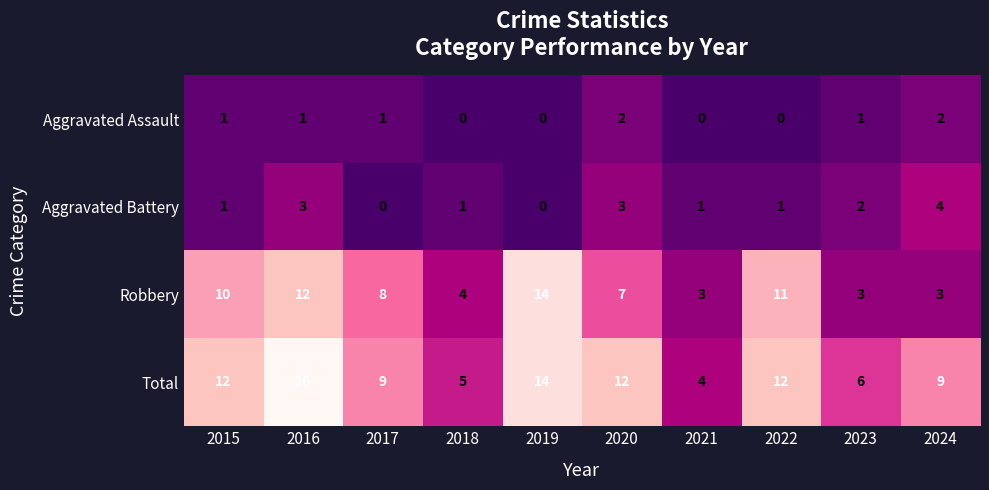

What is the highest value of the Robbery series?

14